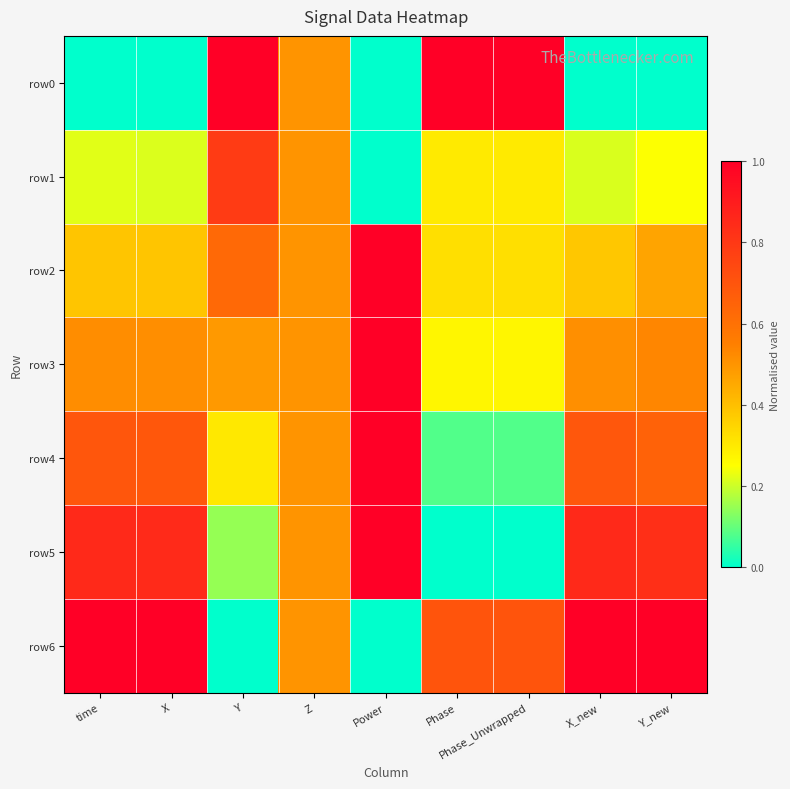

Which series has the widest spread of values?

row0